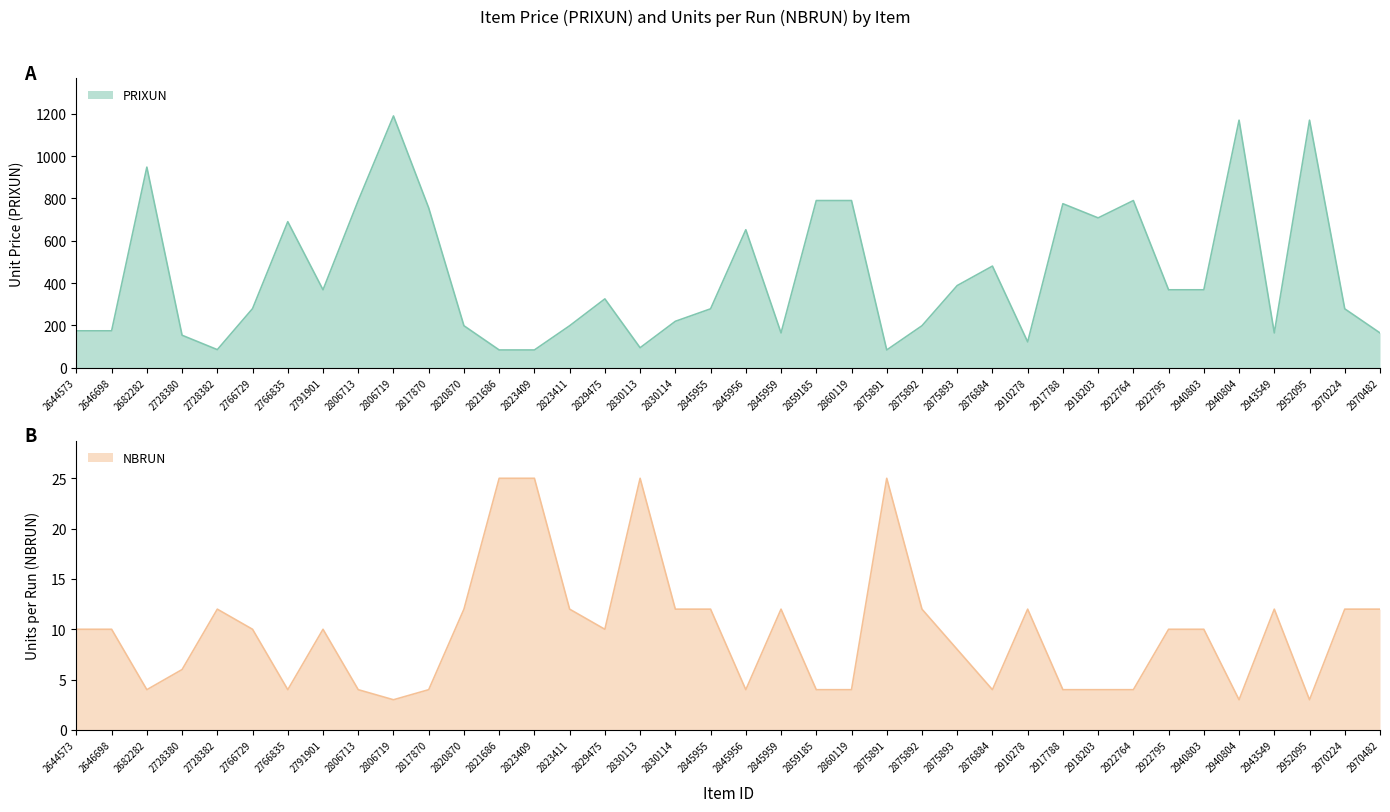

What is the value of the NBRUN point at the 13th from the left?

25.0